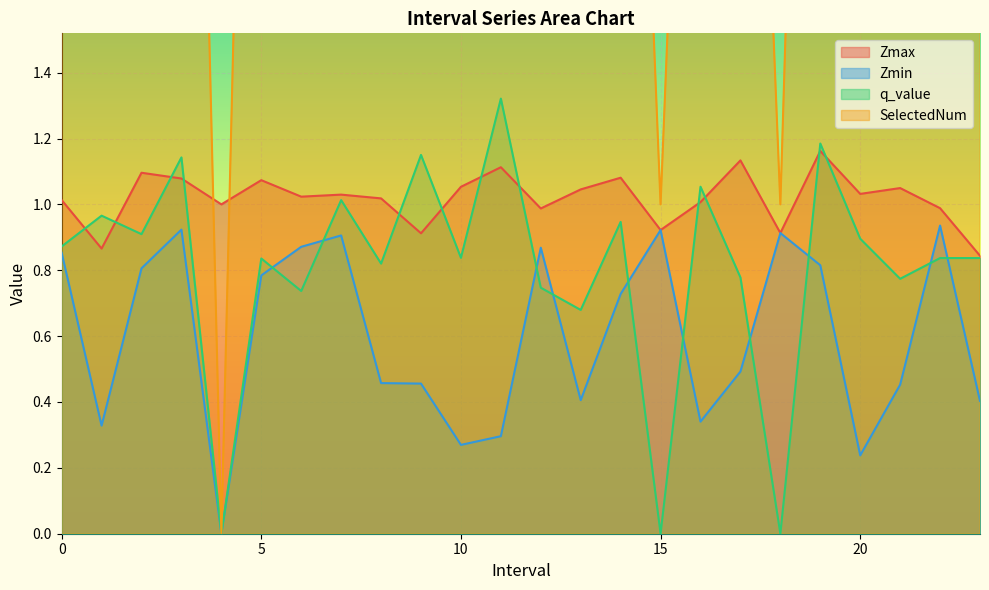

Which series changed the most between 13.0 and 20.0?

SelectedNum